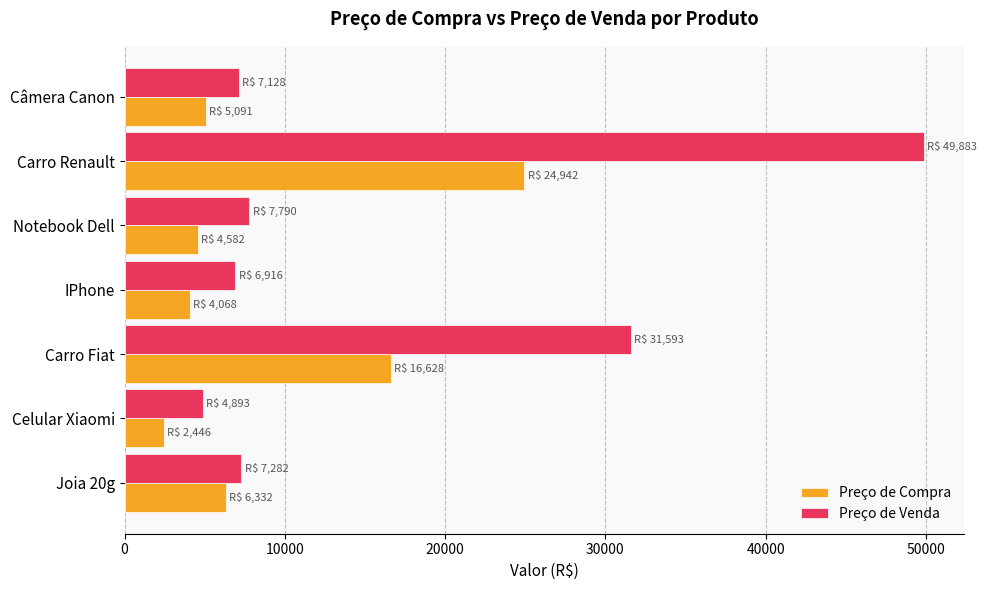

Which category has the lowest value in the Preço de Compra series?

Celular Xiaomi